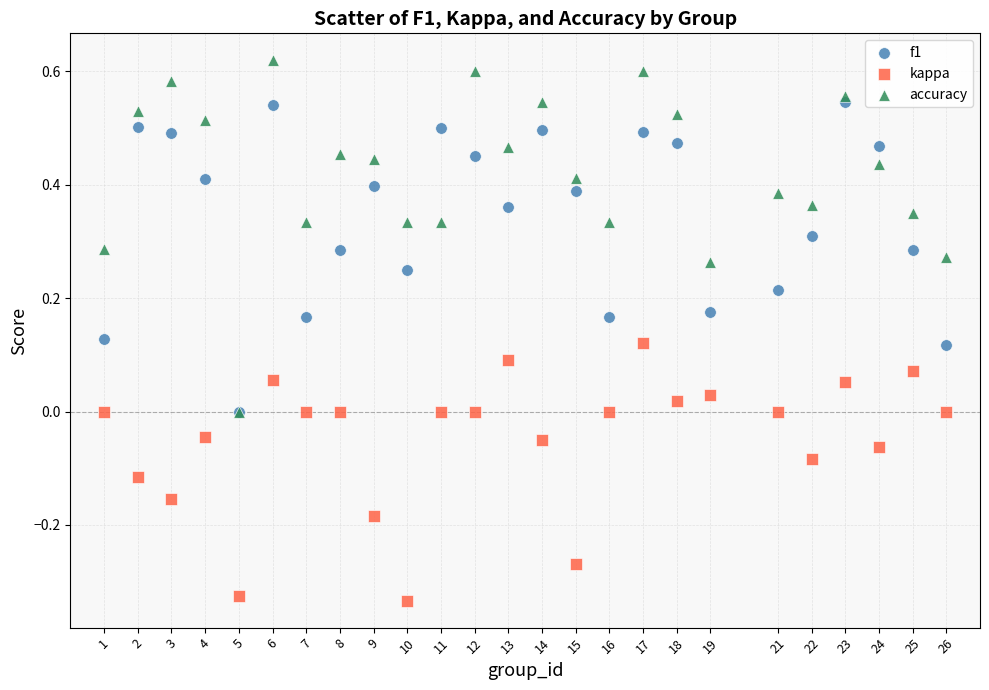

What are all the series names shown in the legend?

f1, kappa, accuracy